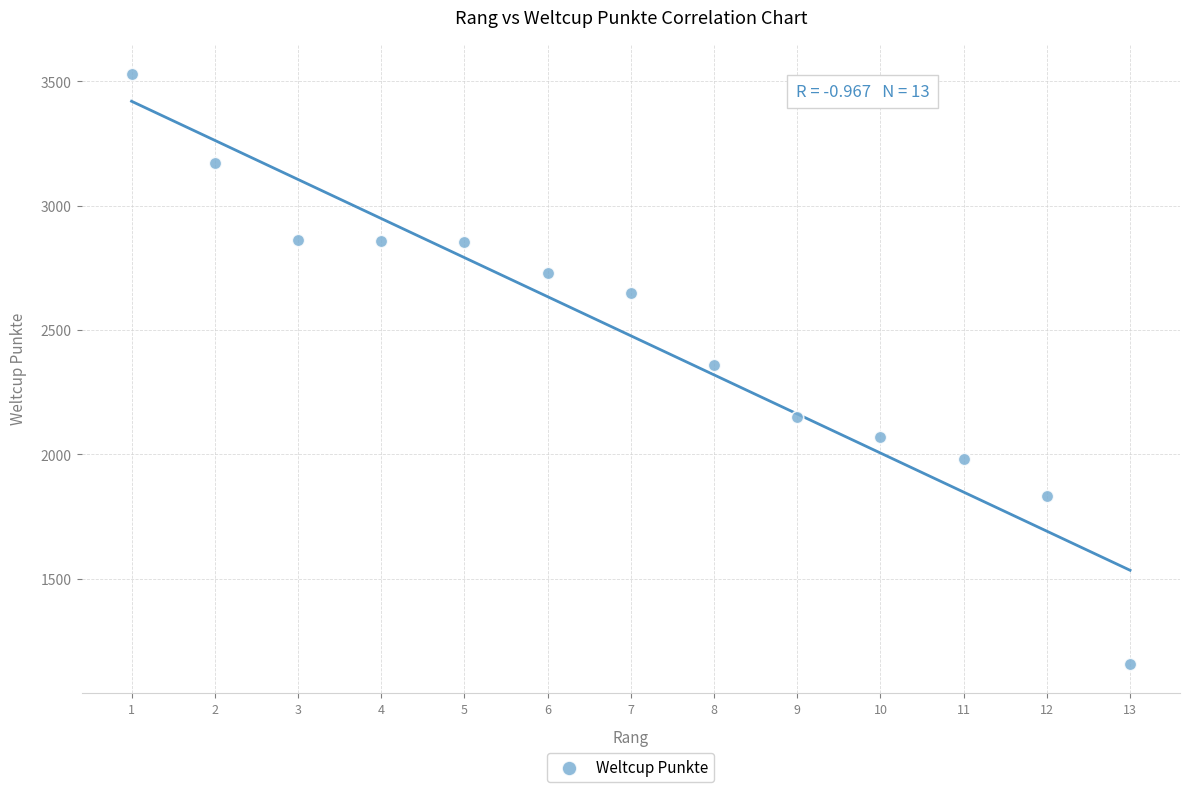

What is the range of Y values (max minus min)?

2373